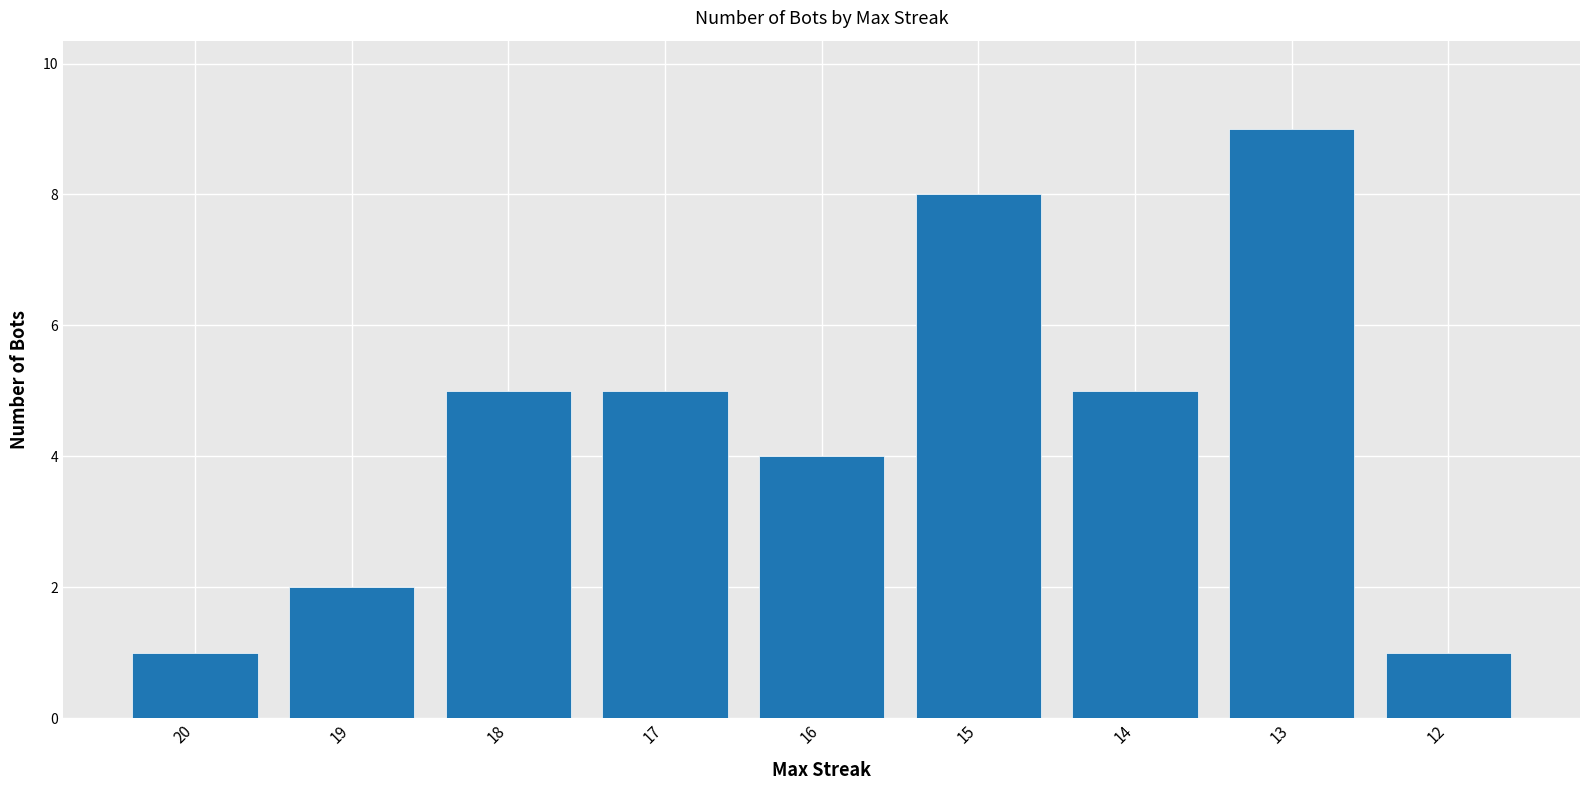

Read the value at 14.

5